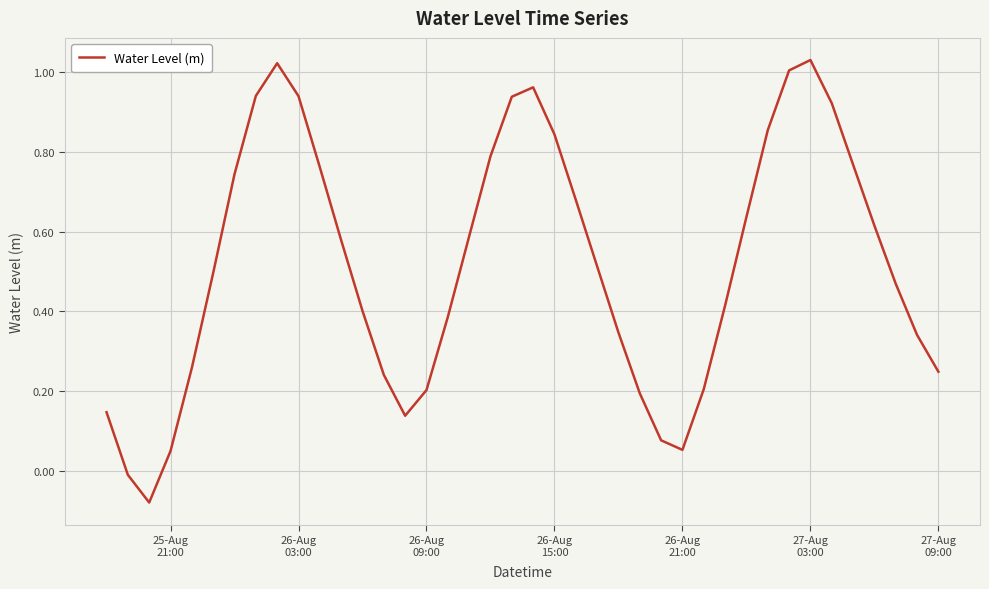

How many interior local valleys (lower than both neighbors) does the data have?

3